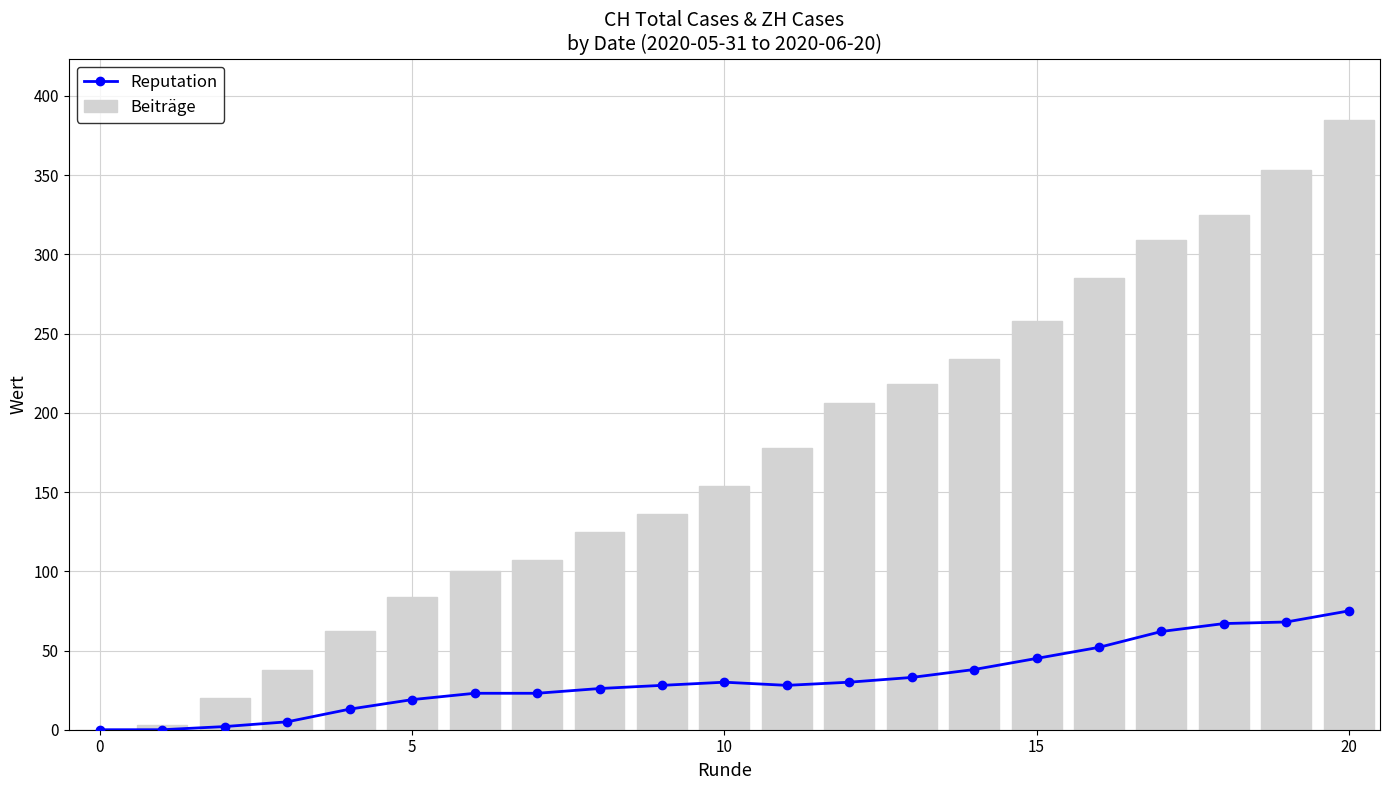

True or false: Beiträge has a value of 285 at 16.

True